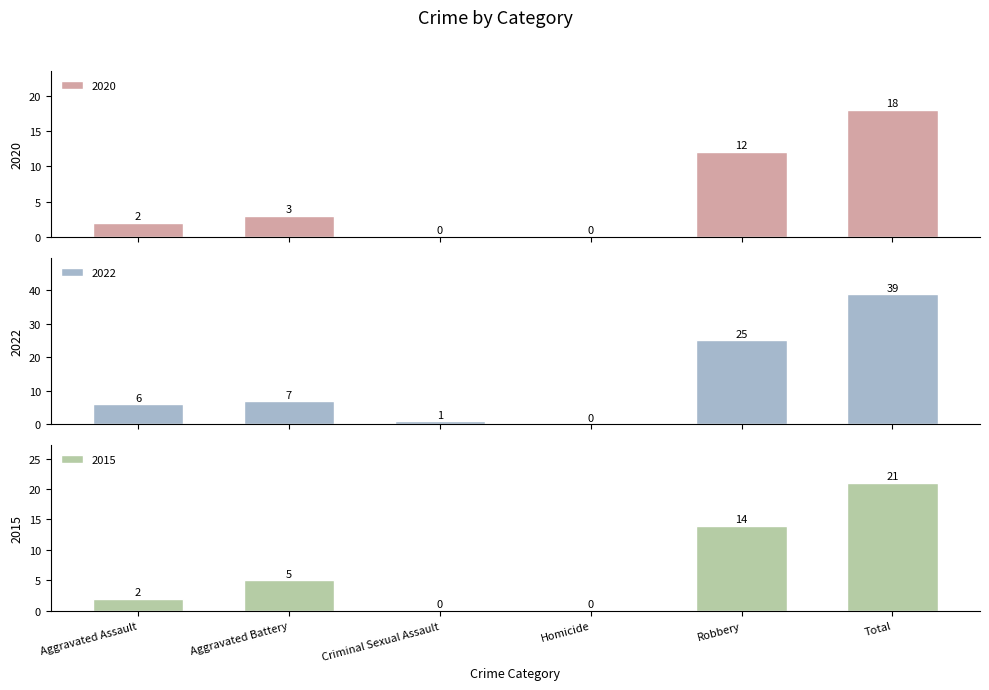

Read the 2020 value at Aggravated Battery.

3